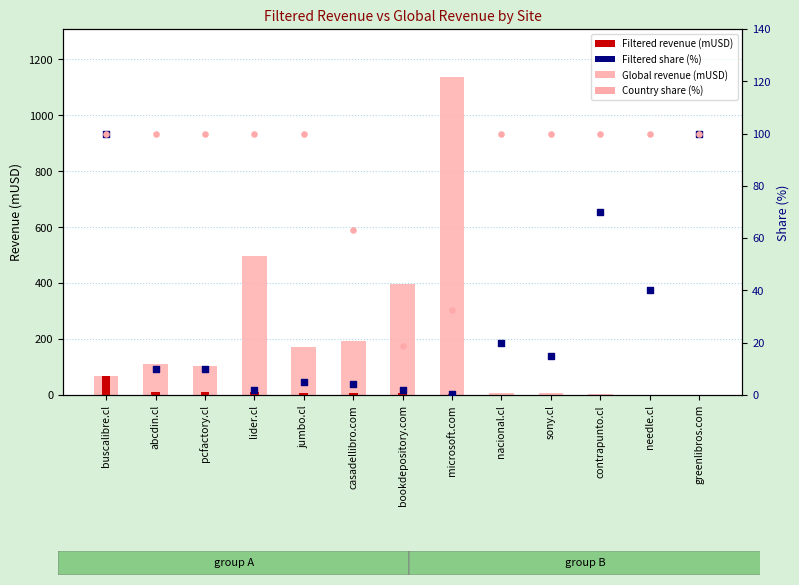

Which series has the largest total across all categories?

Global revenue (mUSD)